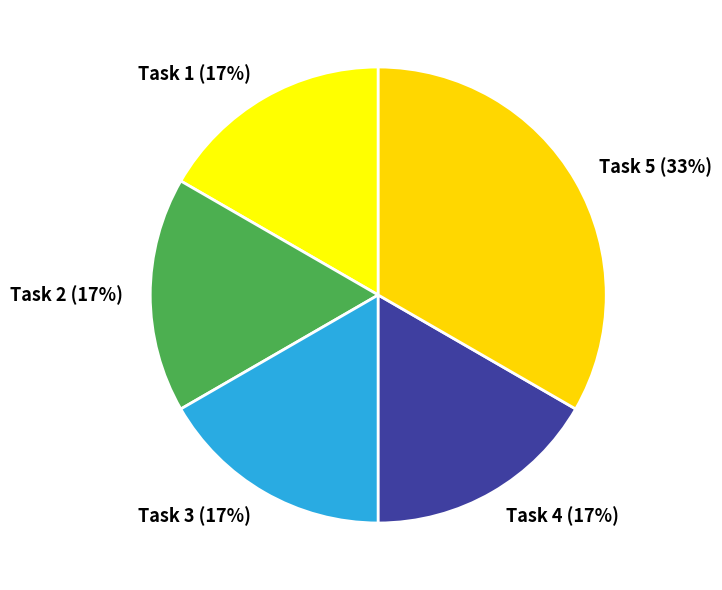

Do Task 4 and Task 1 together represent more than half of the pie?

No